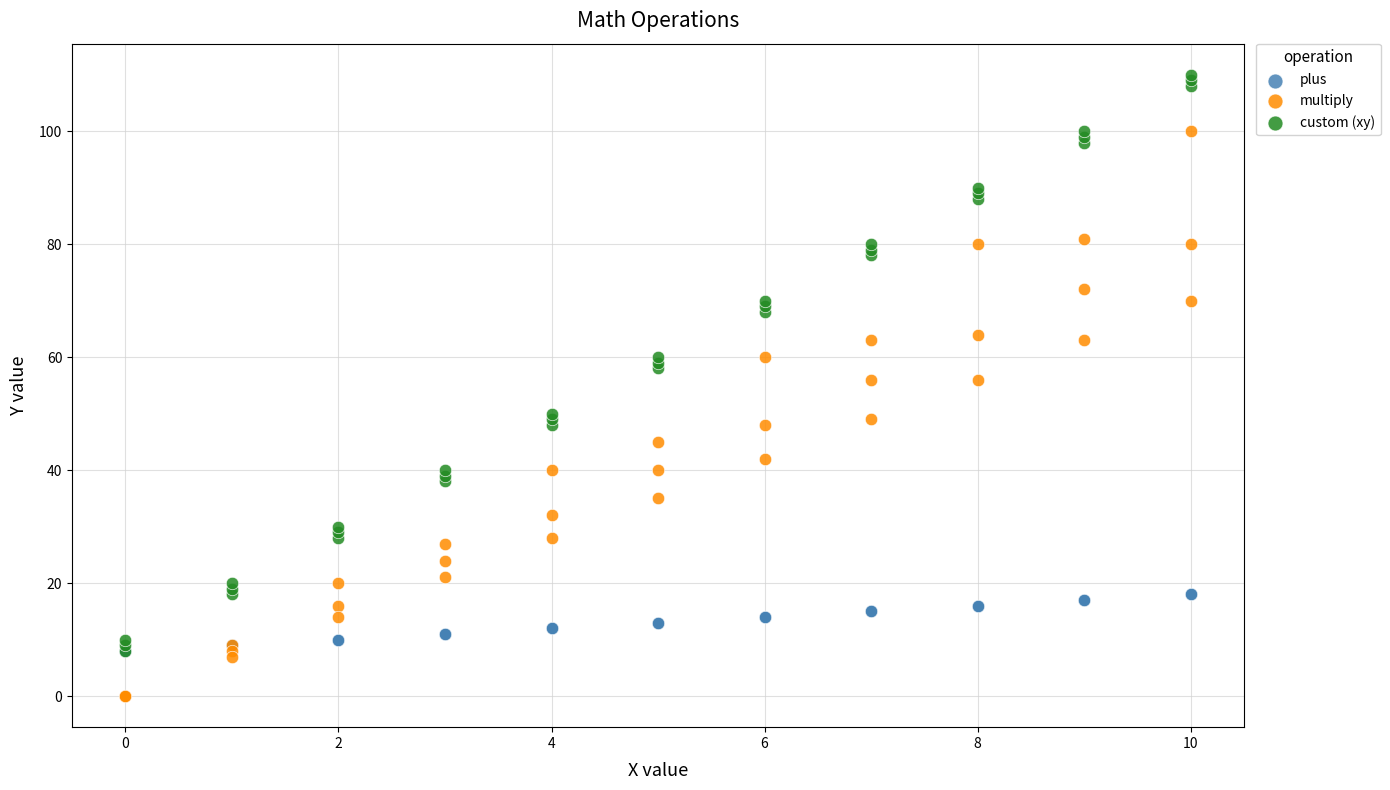

Which series contains the lowest Y value?

multiply